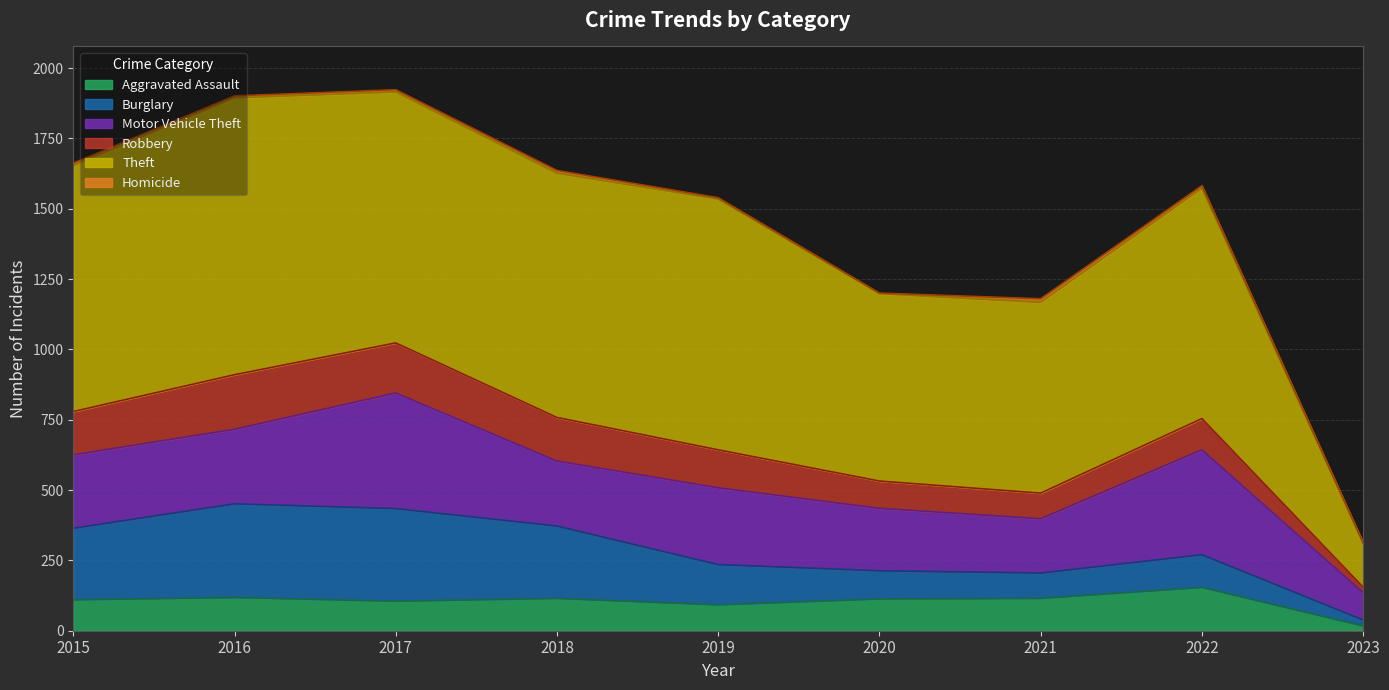

Is the value of Burglary at 2016 greater than the value of Theft at 2022?

No